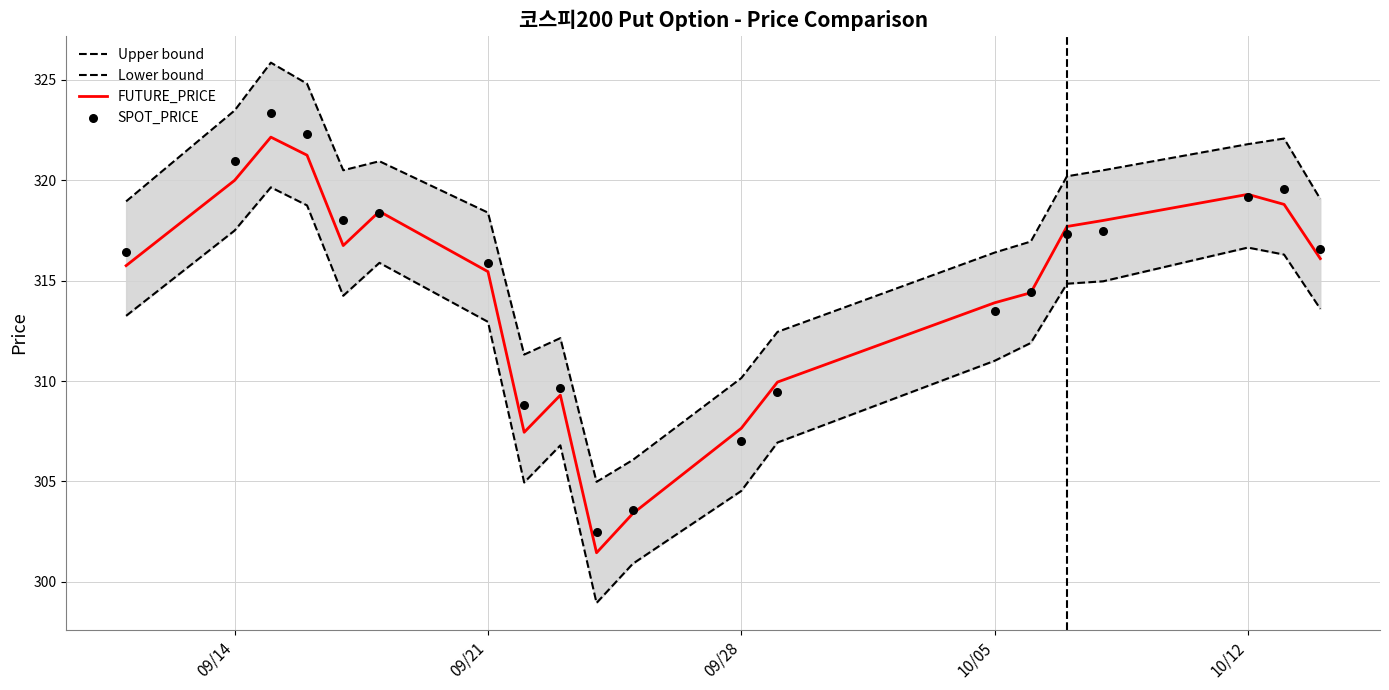

Which series reaches the maximum Y coordinate?

Upper bound